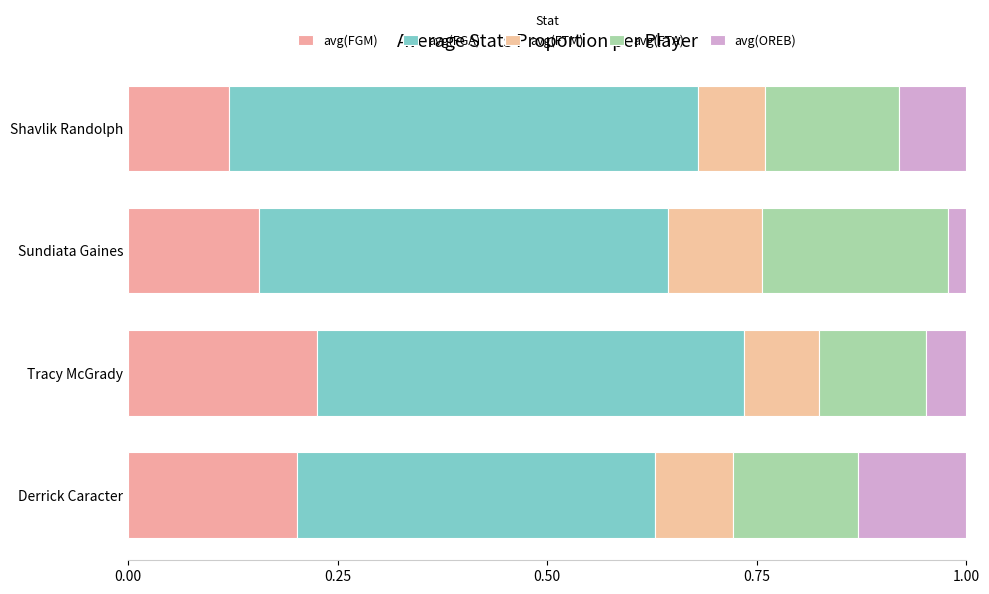

Count the avg(FTA) values in the range 0 to 1.

4